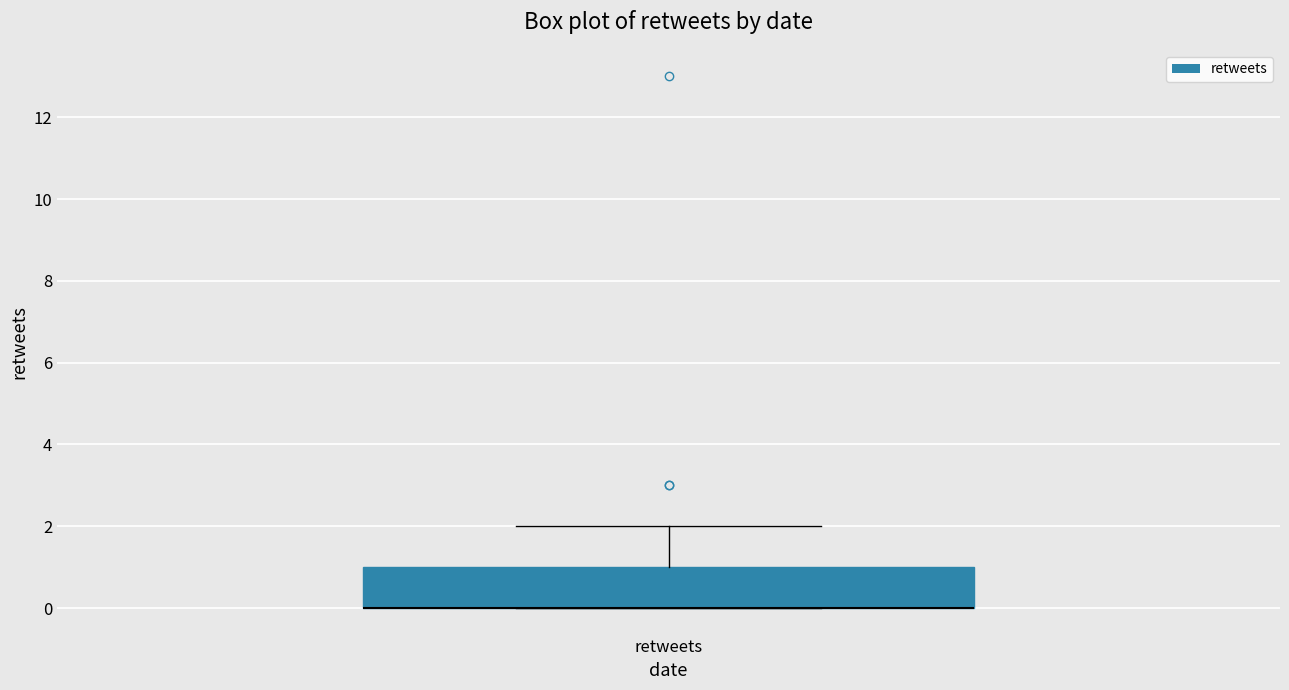

Where is the lower edge of the box for retweets on the y-axis? The values are not printed on the chart, so give them approximately, as read against the axis.

0